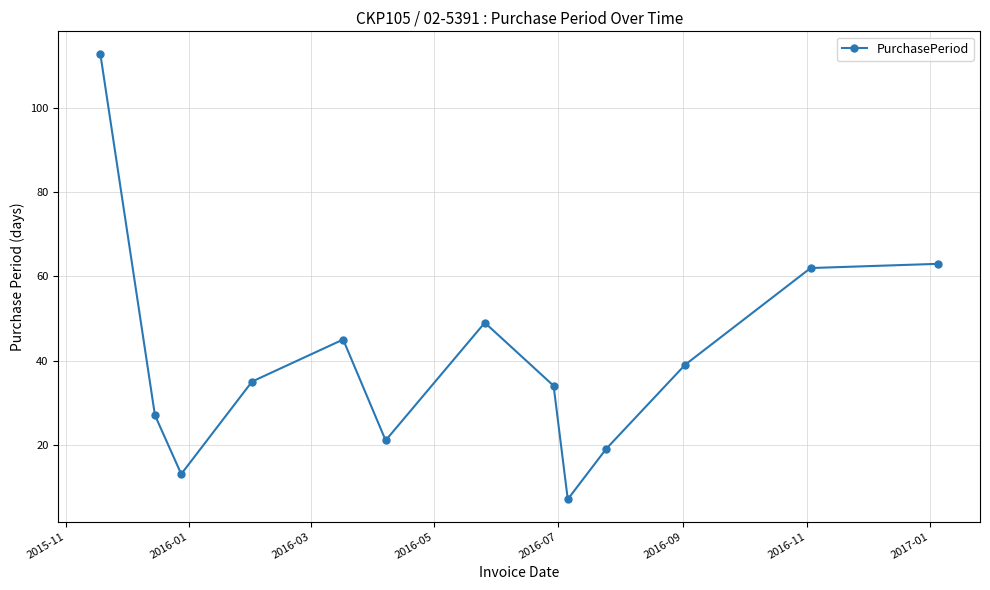

What is the sum of all values?

527